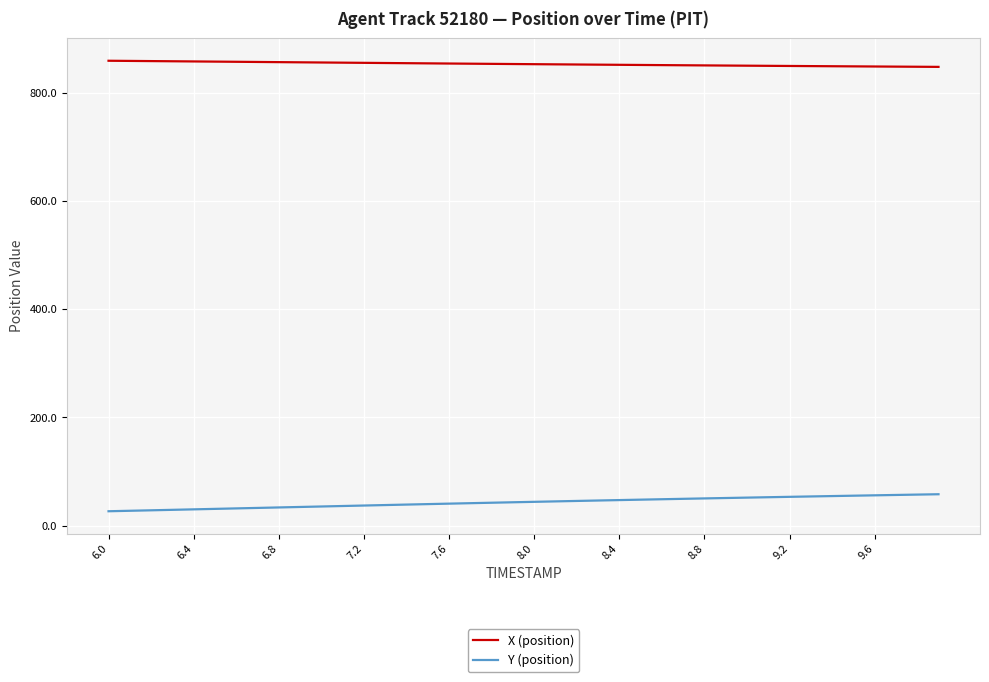

Does the chart display data point markers on the line(s)?

No